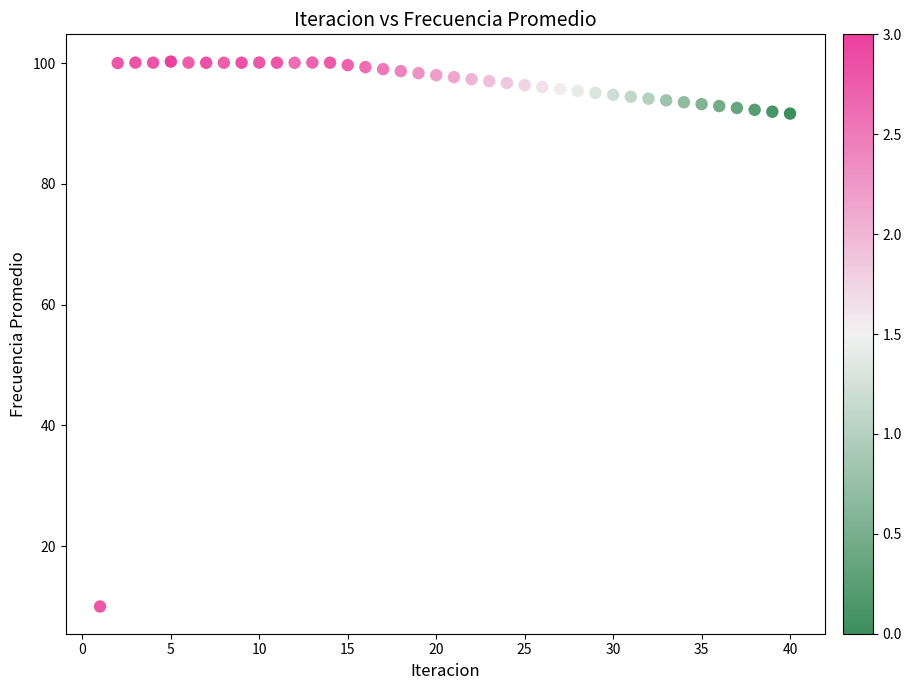

What is the range of X values (max minus min)?

39.0